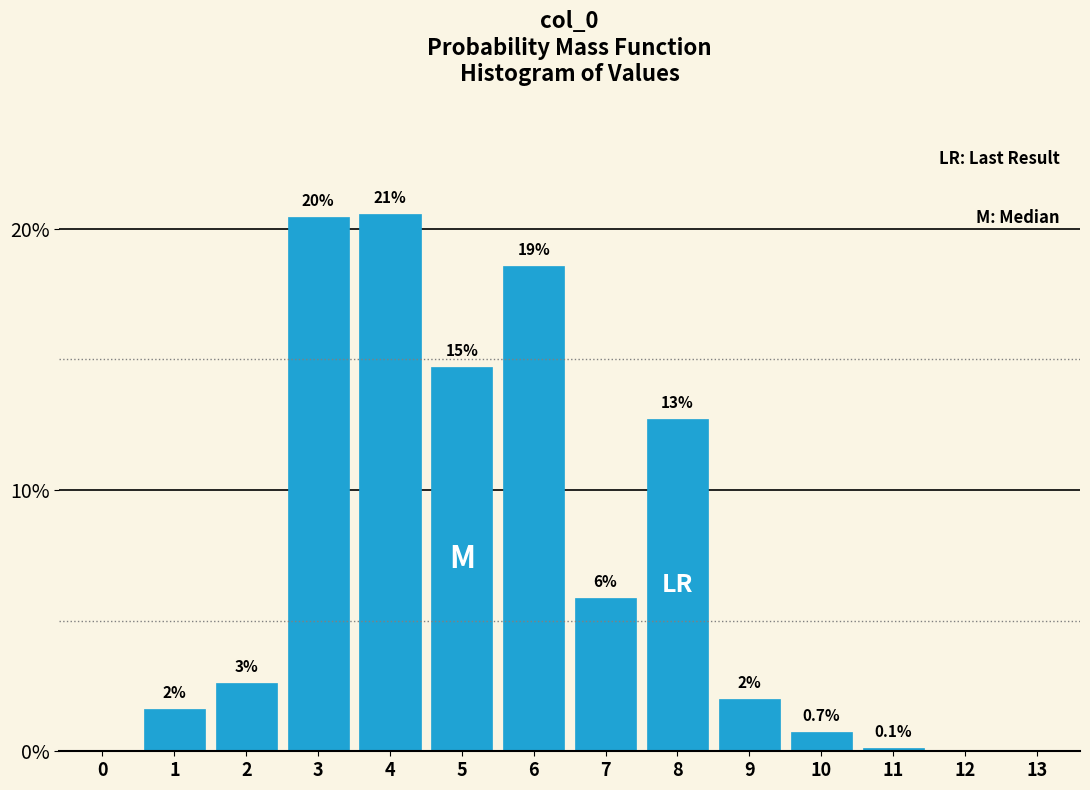

Are the bars horizontal?

No